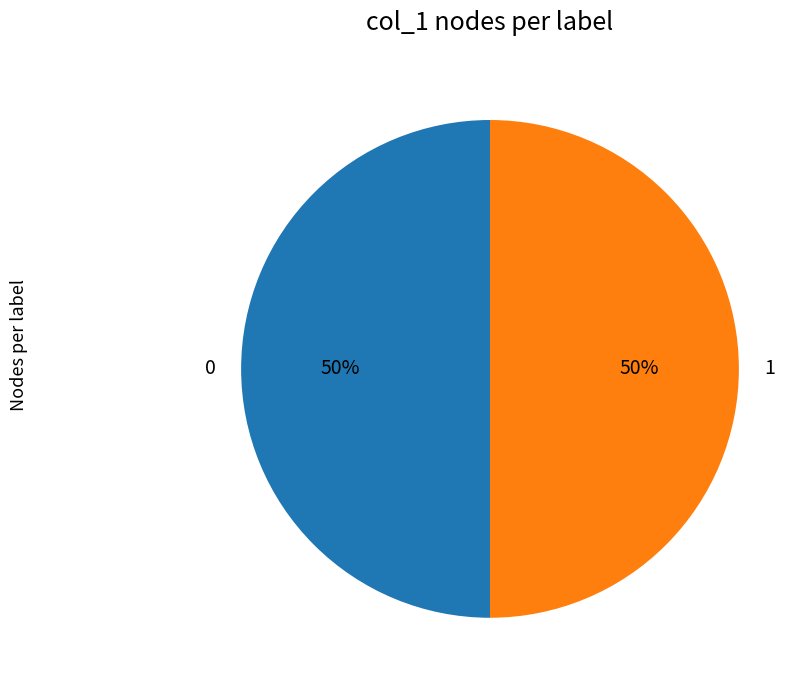

Count the number of slices in the pie.

2